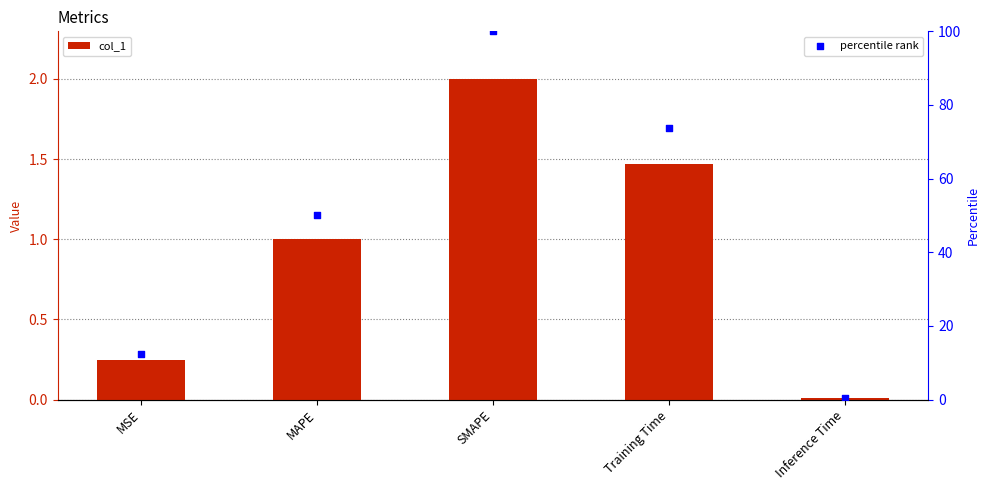

Which series has the largest Y range (max minus min)?

percentile rank